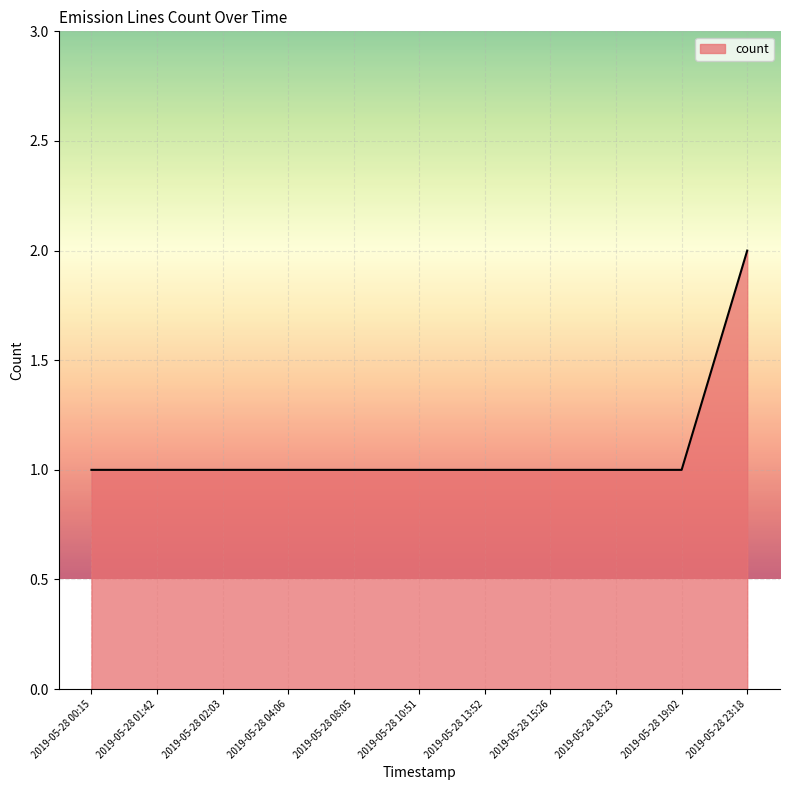

Approximately how many times larger is the value at 2019-05-28 04:06 compared to 2019-05-28 10:51?

1.0